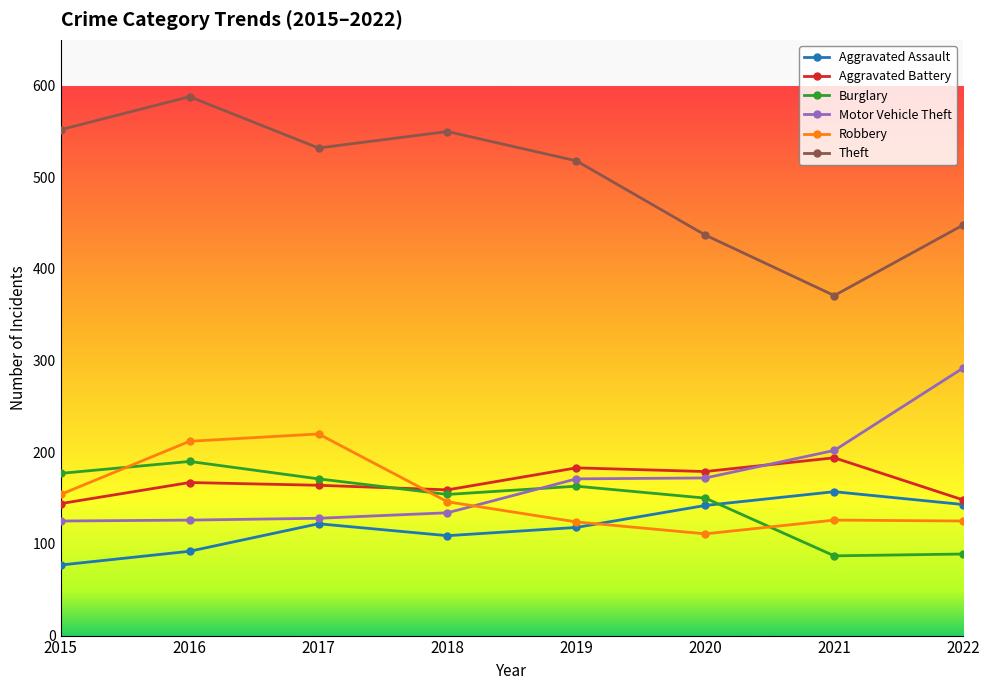

Where is Theft nearest to the value 479?

2022